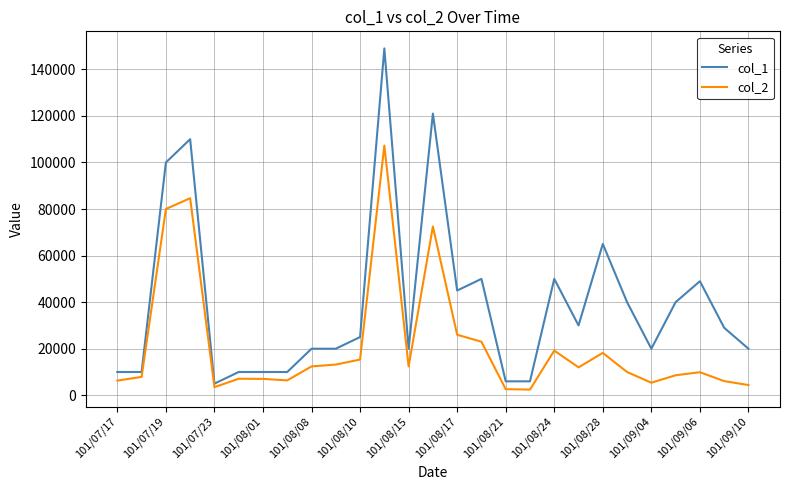

What is the greatest value displayed?

149000